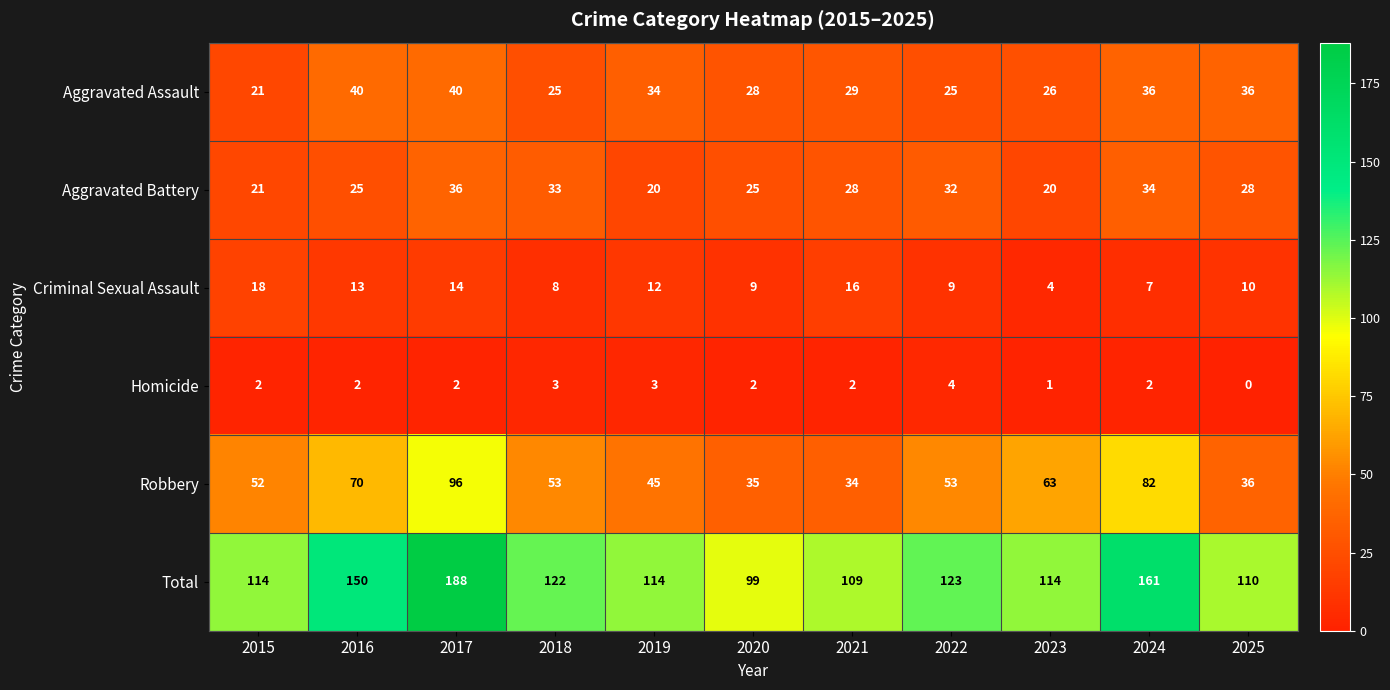

At which label is Aggravated Assault closest to 30?

2021